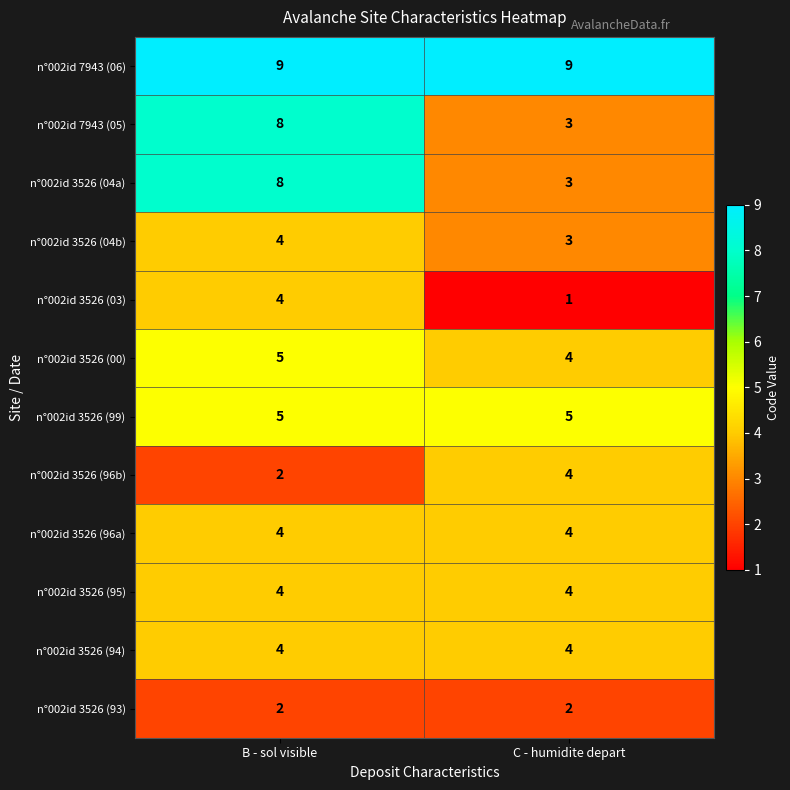

What is the sum of all n°002id 3526 (95) values?

8